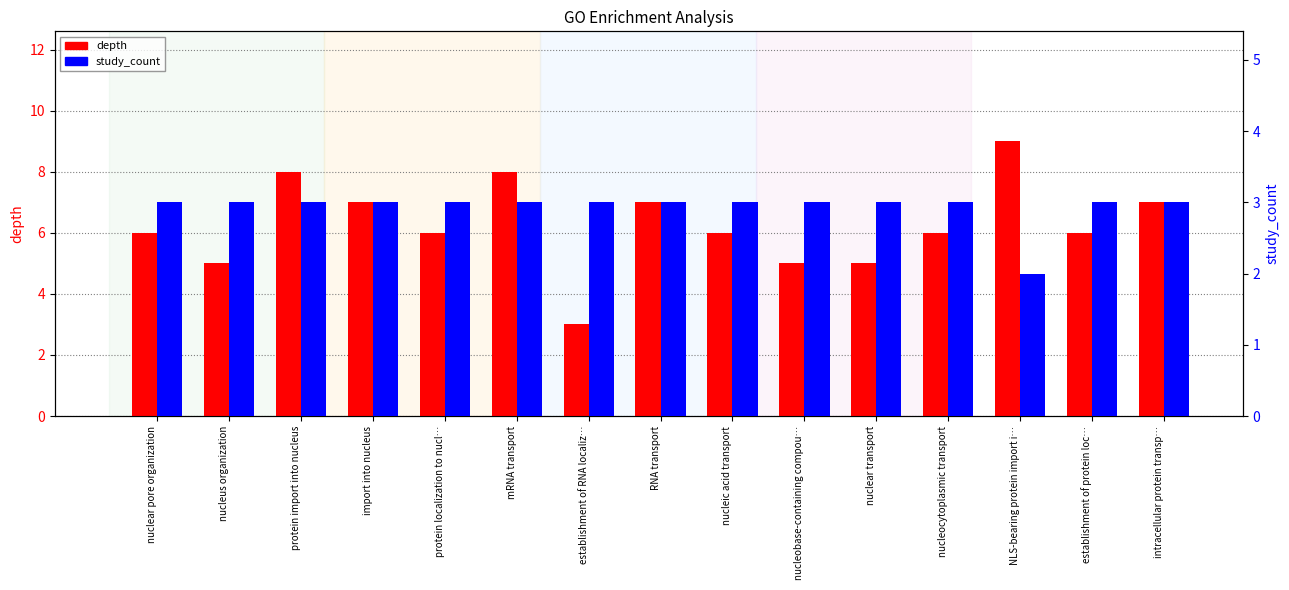

What is the label of the 9th bar from the right?

establishment of RNA localiz…